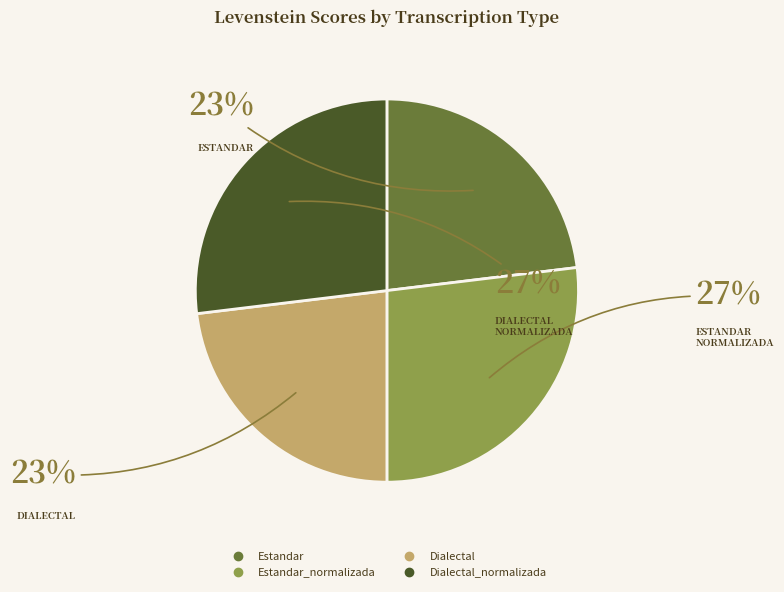

To the nearest percent, what is the average slice percentage?

25%